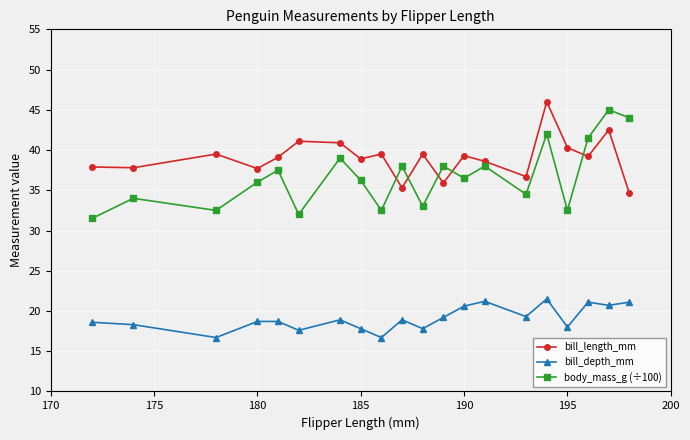

True or false: bill_depth_mm and bill_length_mm intersect in this chart.

False